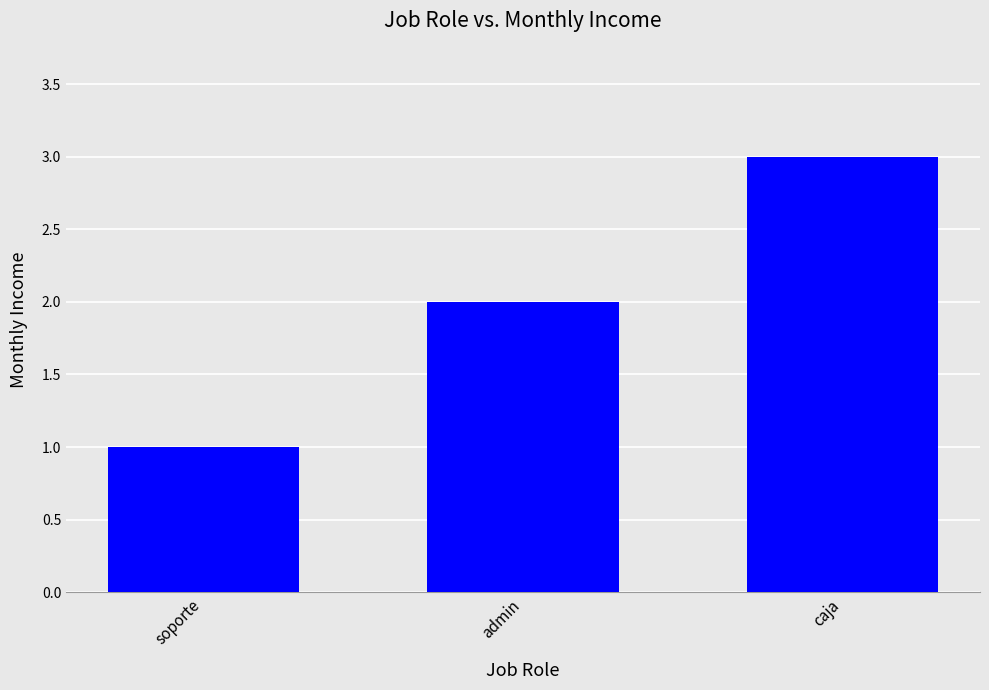

Reading left to right, transcribe all the data shown in this chart.

soporte=1	admin=2	caja=3